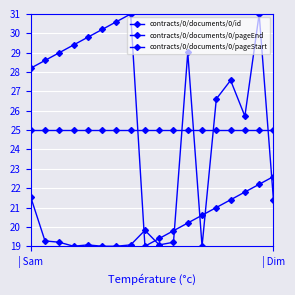

Reading right to left, extract all data points from this chart.

contracts/0/documents/0/id: 22.6	22.2	21.8	21.4	21.0	20.6	20.2	19.8	19.4	19.0	31.0	30.6	30.2	29.8	29.4	29.0	28.6	28.2
contracts/0/documents/0/pageEnd: 21.4	31.0	25.7	27.6	26.6	19.0	29.0	19.2	19.1	19.8	19.1	19.0	19.0	19.1	19.0	19.2	19.3	21.5
contracts/0/documents/0/pageStart: 25.0	25.0	25.0	25.0	25.0	25.0	25.0	25.0	25.0	25.0	25.0	25.0	25.0	25.0	25.0	25.0	25.0	25.0